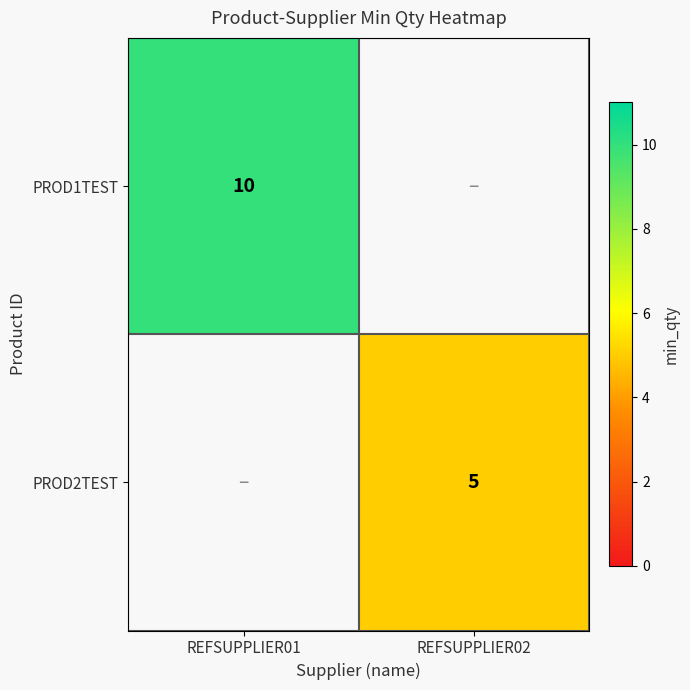

The value of PROD2TEST at REFSUPPLIER02 is 1. True or false?

False